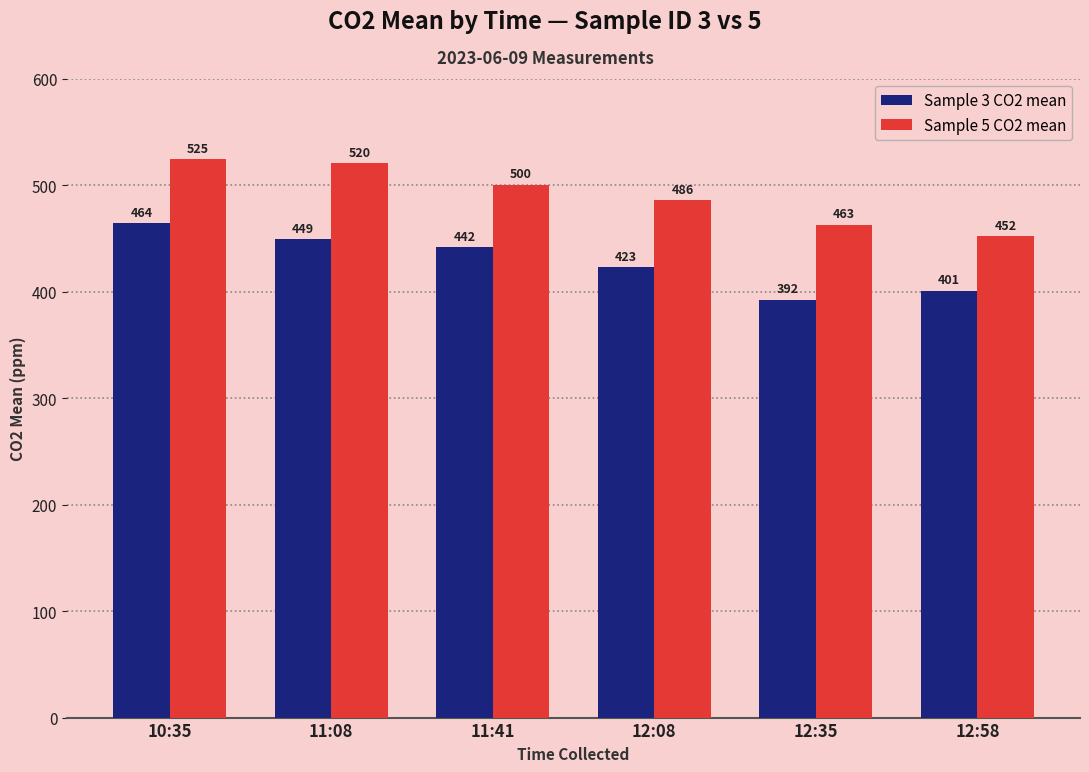

List the labels in order of Sample 3 CO2 mean value, largest first.

10:35, 11:08, 11:41, 12:08, 12:58, 12:35